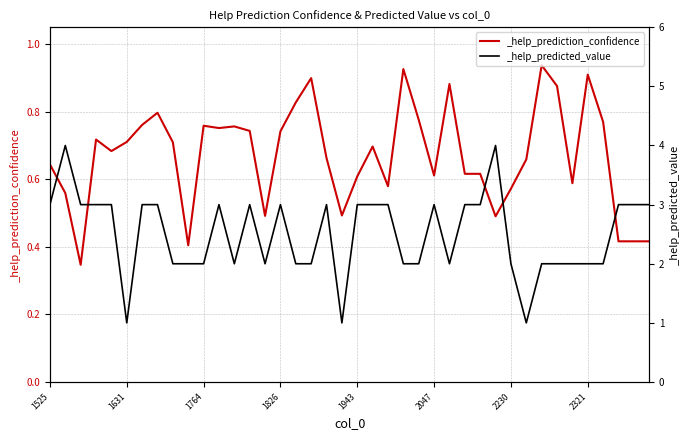

Which category has the lowest value across all series?

1595